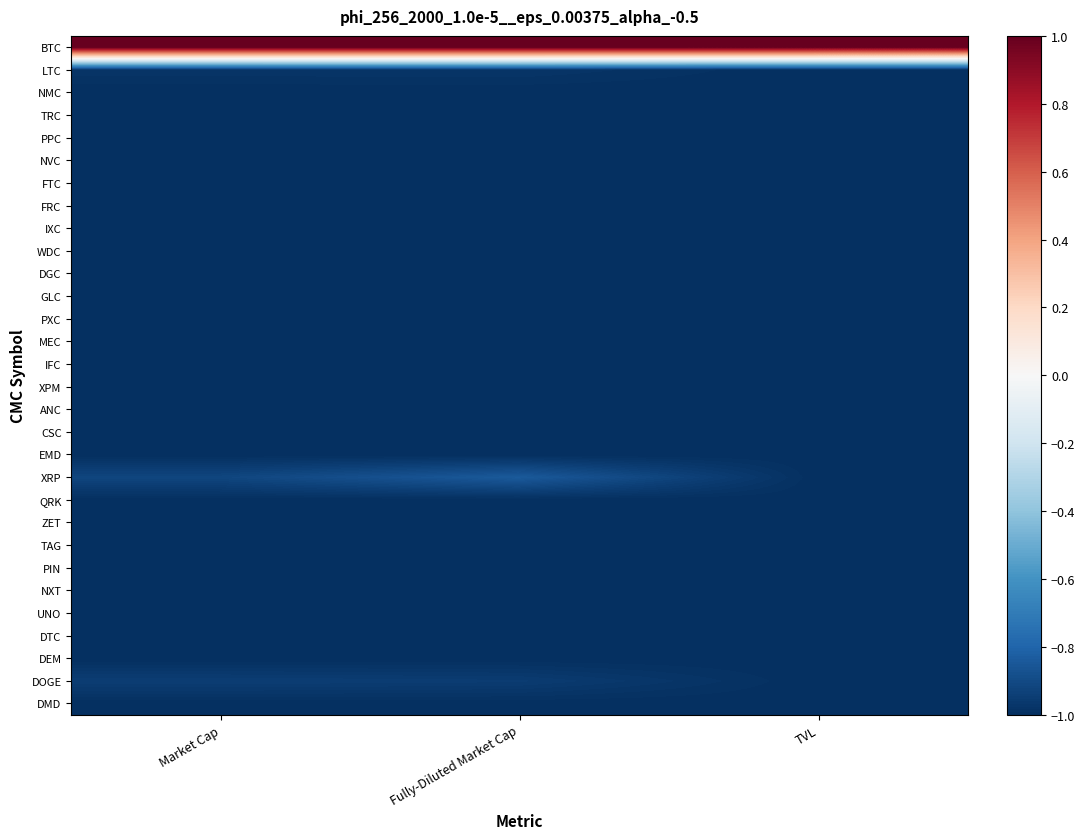

What is the spread (max minus min) of values at TVL?

2.0